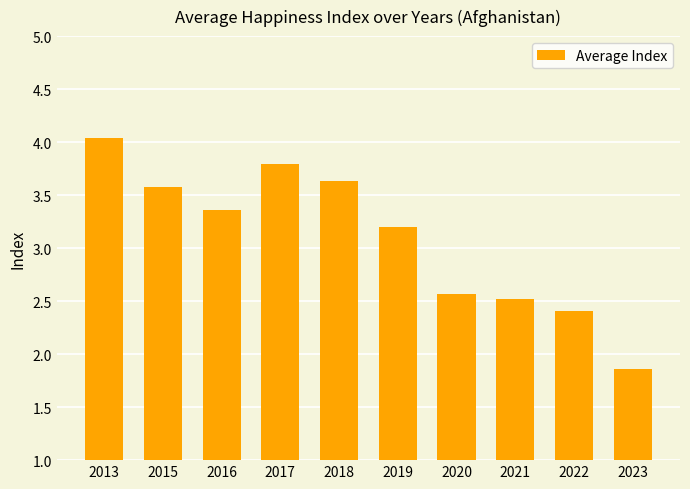

Between 2018 and 2017, which is larger?

2017